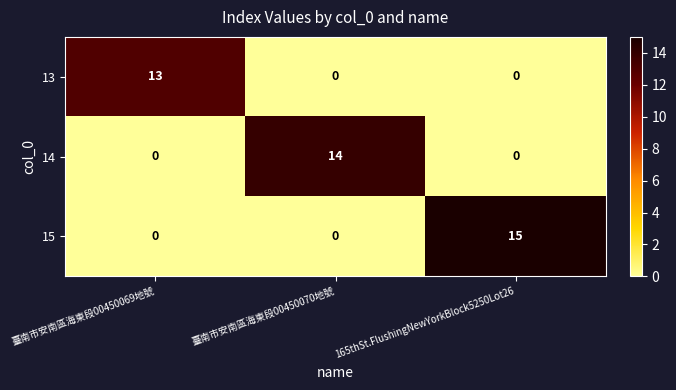

True or false: 14 has a value of 0 at 165thSt.FlushingNewYorkBlock5250Lot26.

True